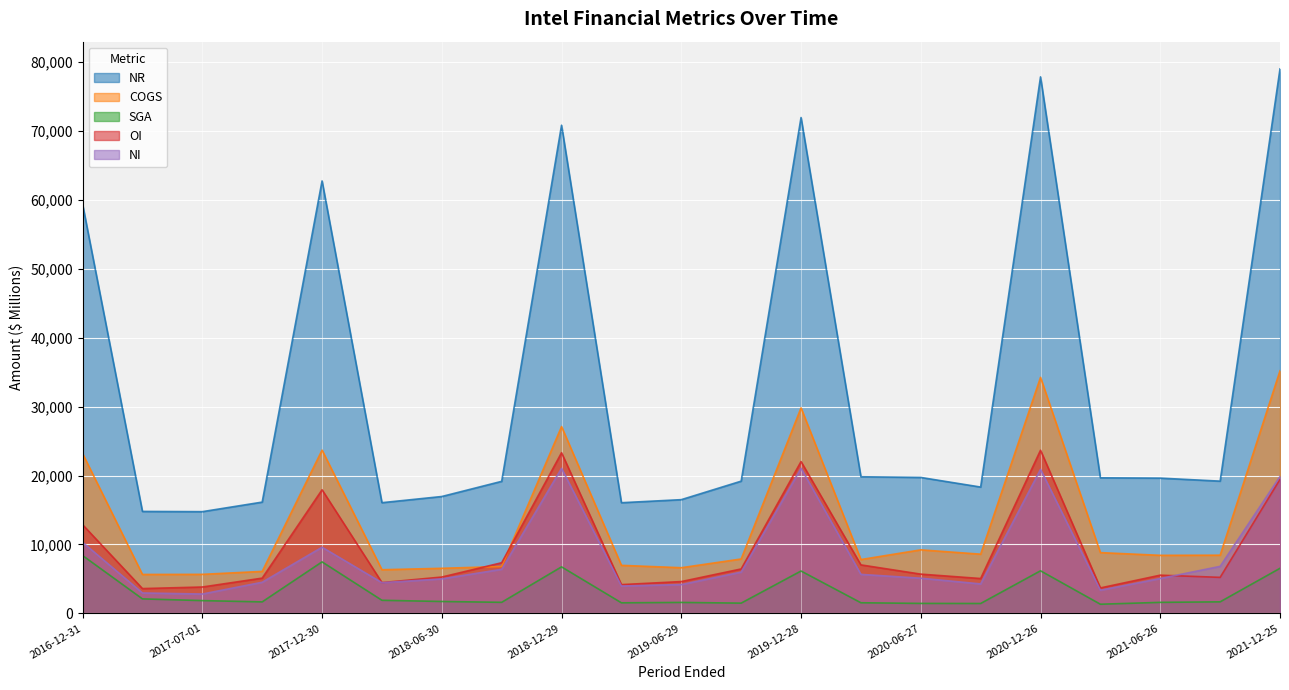

At how many categories does at least one series exceed 61591?

5